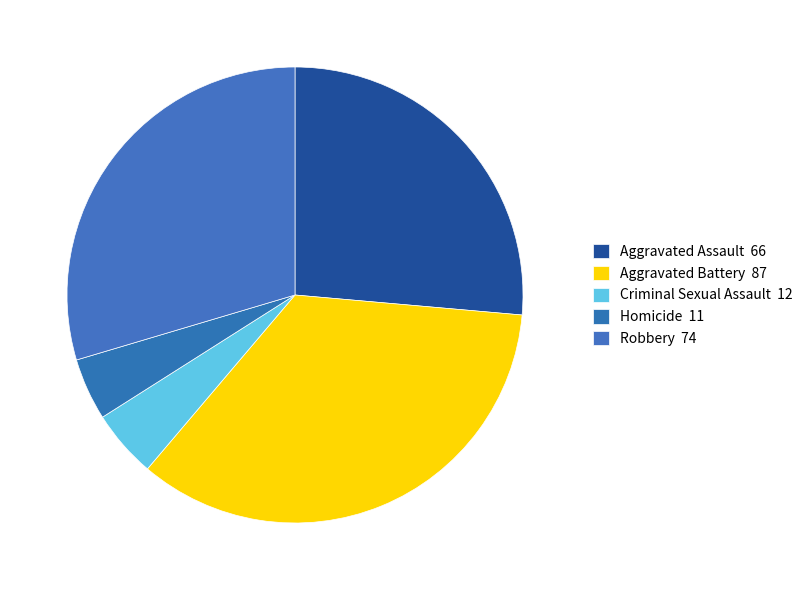

To the nearest percent, what is the average slice percentage?

20%